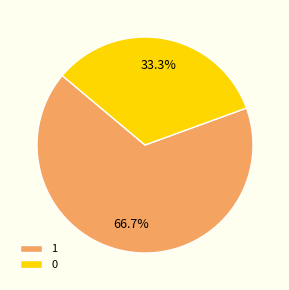

Rank the categories by value from lowest to highest.

0, 1